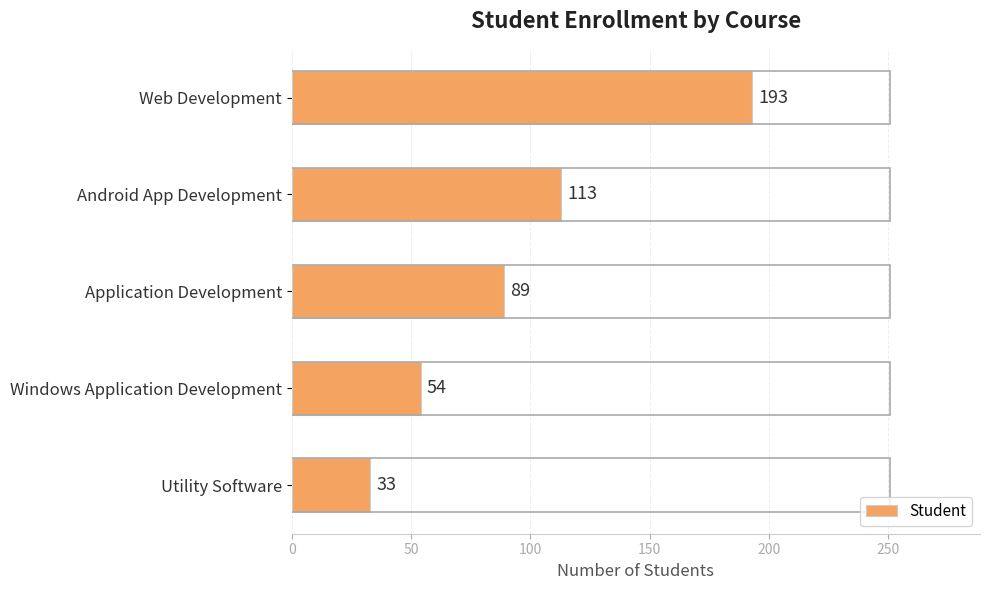

Does the chart contain any negative values?

No